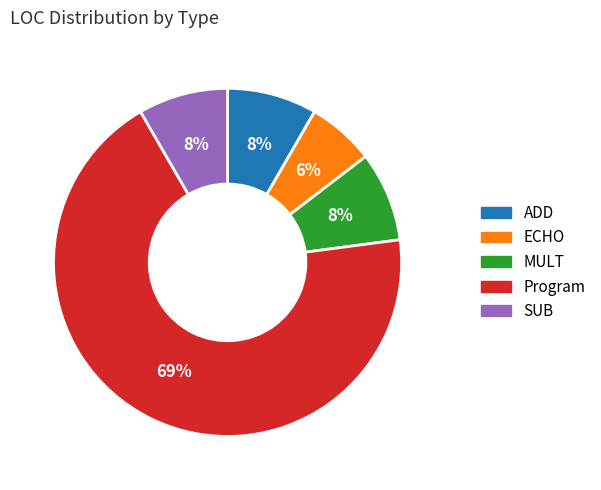

To the nearest percent, what is the average slice percentage?

20%